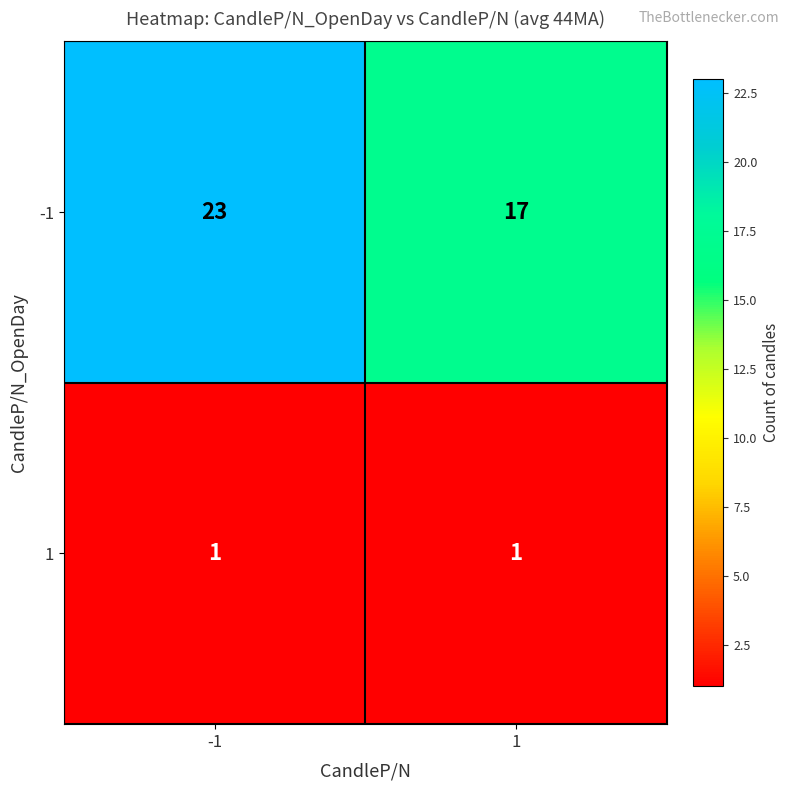

Count the number of data series in this chart.

2